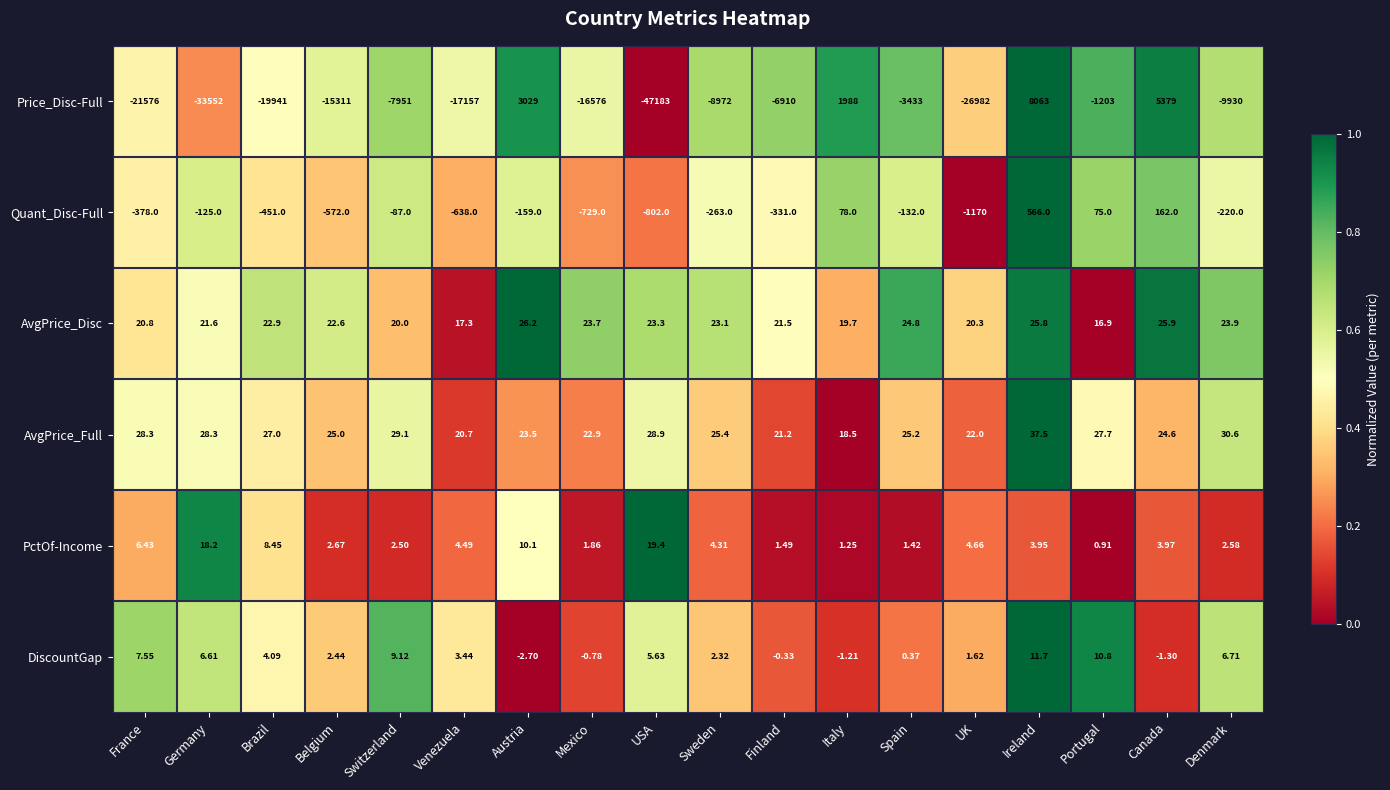

Which series has the largest range (max minus min)?

Price_Disc-Full